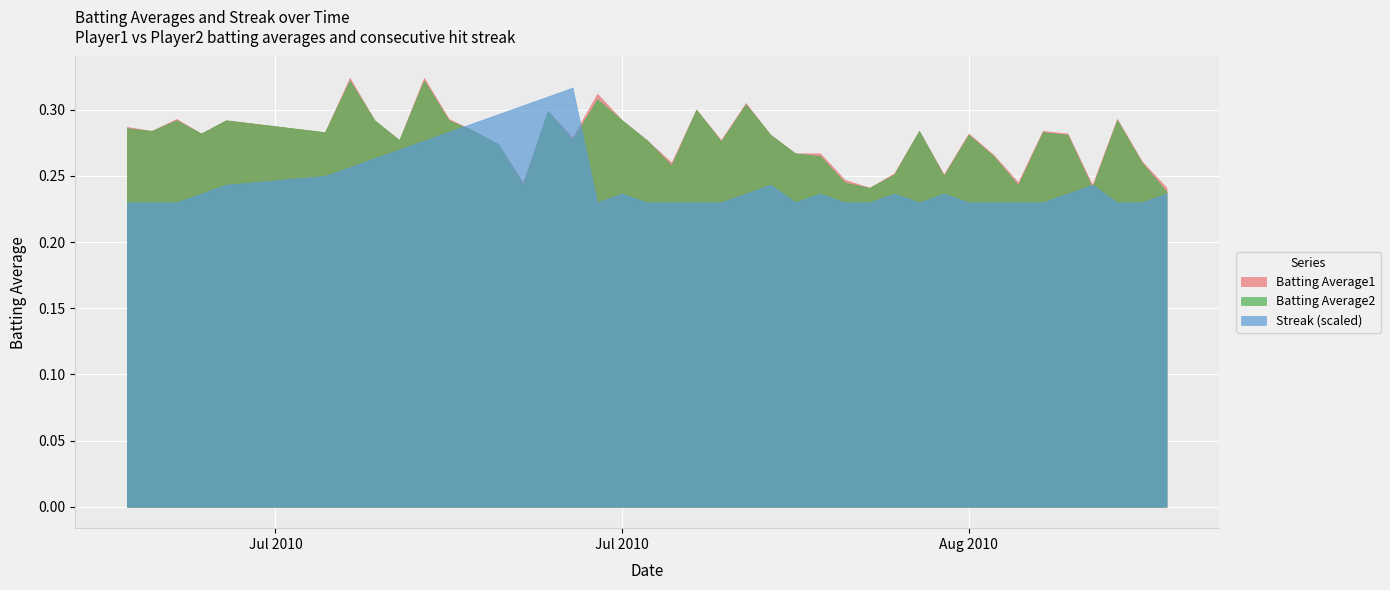

Between 2010-08-17 and 2010-07-08, which is larger?

2010-07-08